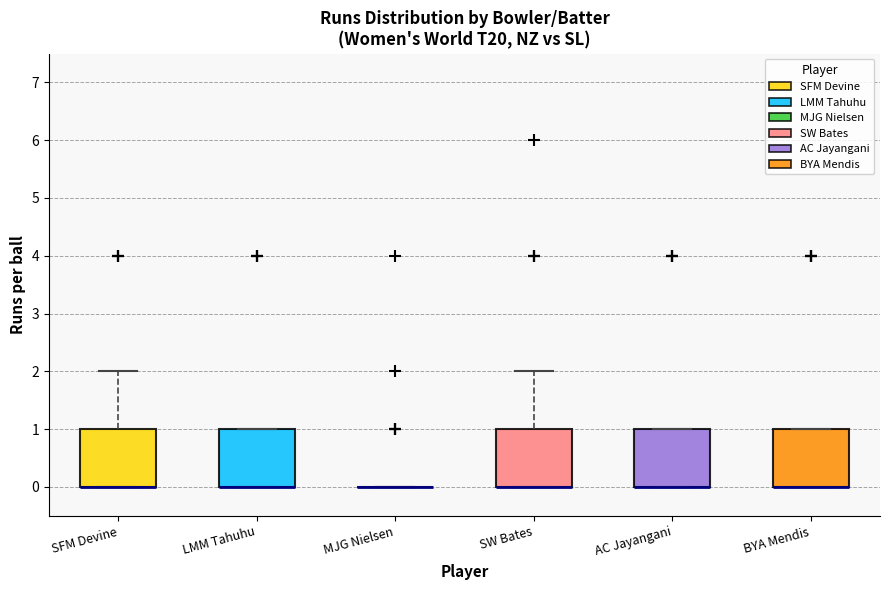

Reading left to right, transcribe this box plot: for each box, give where its median line is, the range the box spans, and where its two whiskers end, as read against the y-axis. The values are not printed on the chart, so give them approximately, as read against the axis.

SFM Devine: median 0 (drawn on the box's lower edge), box 0 to 1, whiskers 0 to 2
LMM Tahuhu: median 0 (drawn on the box's lower edge), box 0 to 1, whiskers 0 to 1
MJG Nielsen: box collapsed to a line at 0, whiskers 0 to 0
SW Bates: median 0 (drawn on the box's lower edge), box 0 to 1, whiskers 0 to 2
AC Jayangani: median 0 (drawn on the box's lower edge), box 0 to 1, whiskers 0 to 1
BYA Mendis: median 0 (drawn on the box's lower edge), box 0 to 1, whiskers 0 to 1